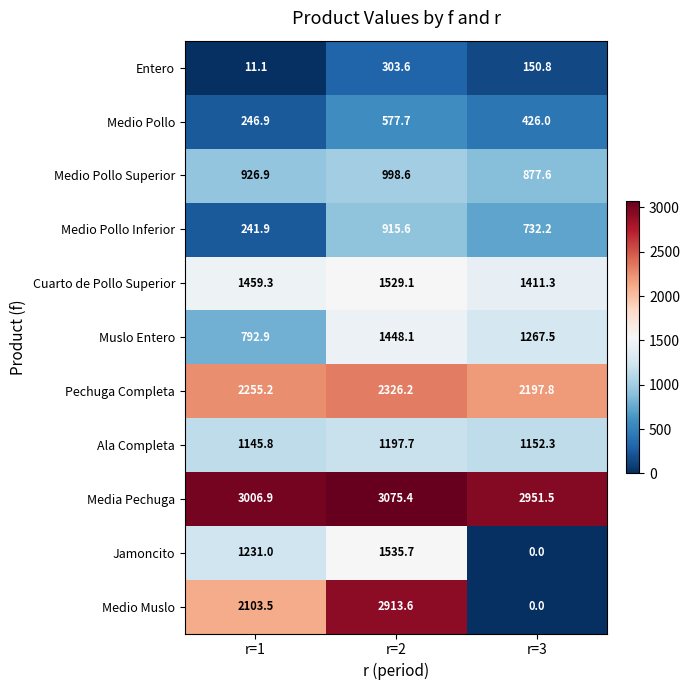

Count the number of data series in this chart.

11